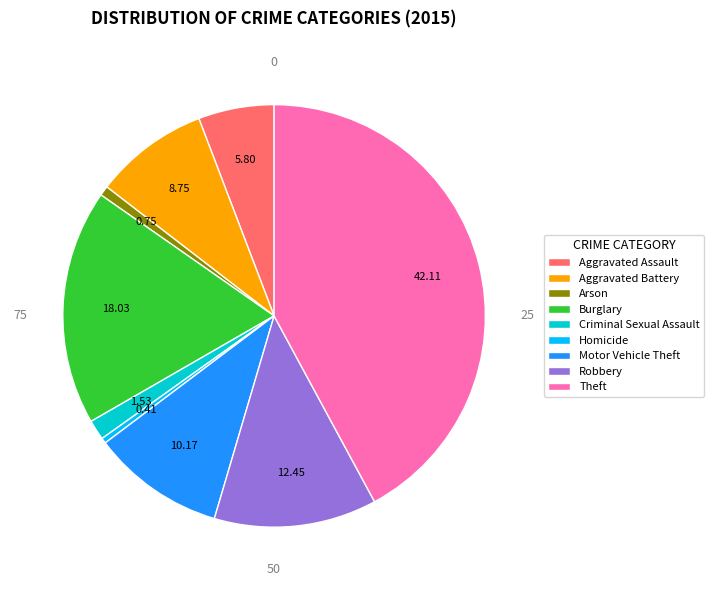

Which has a higher value, Robbery or Arson?

Robbery